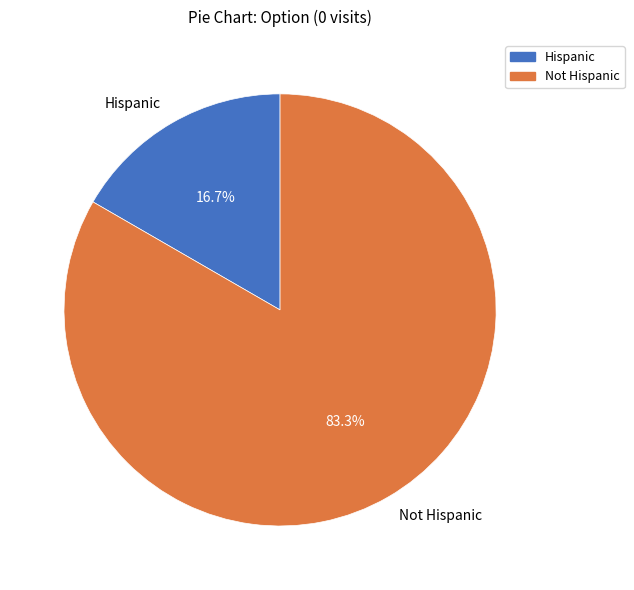

The Hispanic slice represents 8% of the pie. True or false?

False